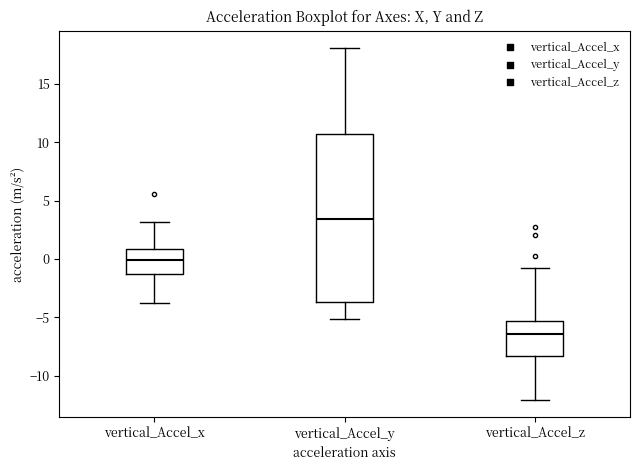

Reading left to right, transcribe this box plot: for each box, give where its median line is, the range the box spans, and where its two whiskers end, as read against the y-axis. The values are not printed on the chart, so give them approximately, as read against the axis.

vertical_Accel_x: median 0.0, box -1.5 to 1.0, whiskers -3.5 to 3.0
vertical_Accel_y: median 3.5, box -3.5 to 10.5, whiskers -5.0 to 18.0
vertical_Accel_z: median -6.5, box -8.5 to -5.5, whiskers -12.0 to -1.0